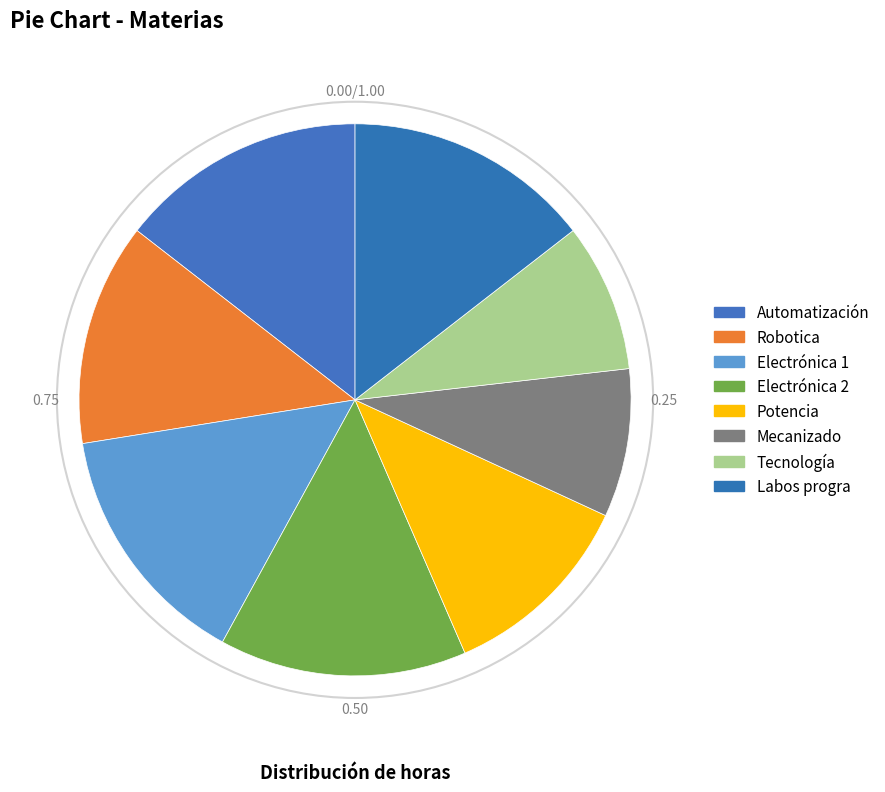

What percentage is the Electrónica 2 slice, to the nearest percent?

14%